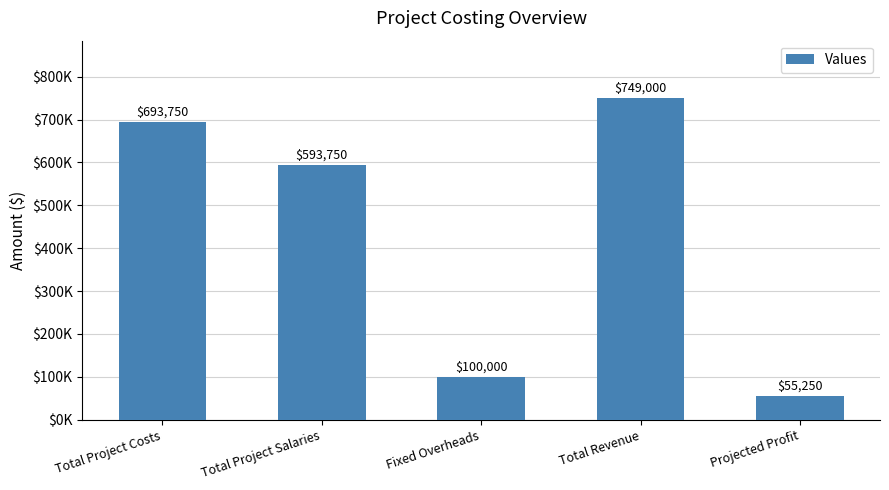

Are the bars horizontal?

No